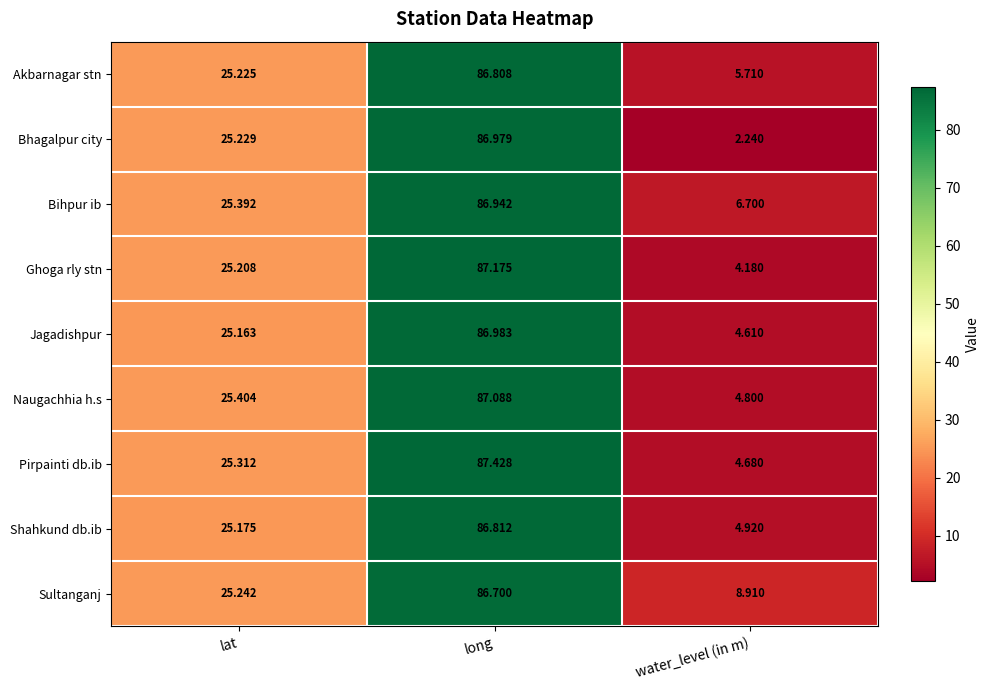

What is the spread (max minus min) of values at water_level (in m)?

6.7